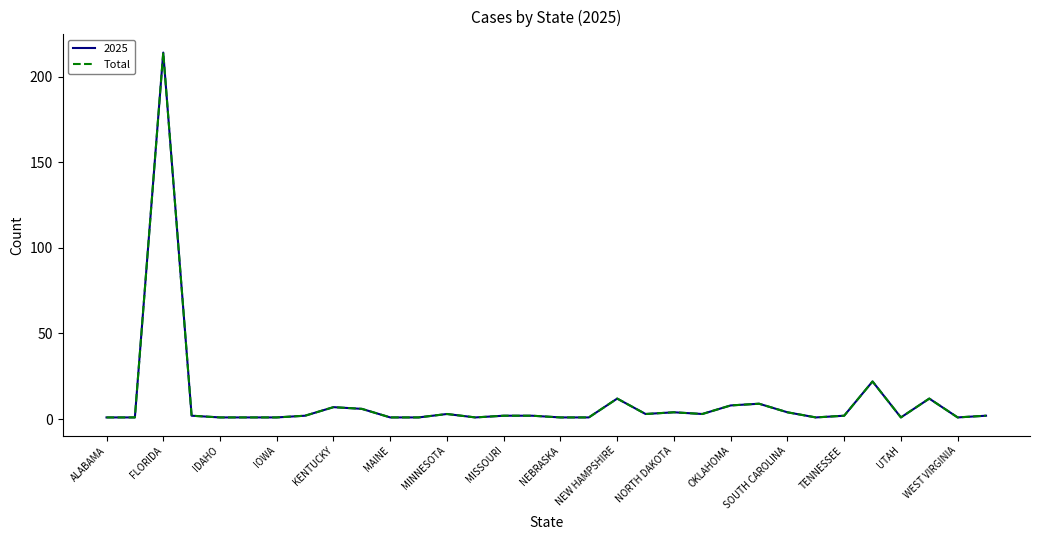

What is the smallest value displayed?

1